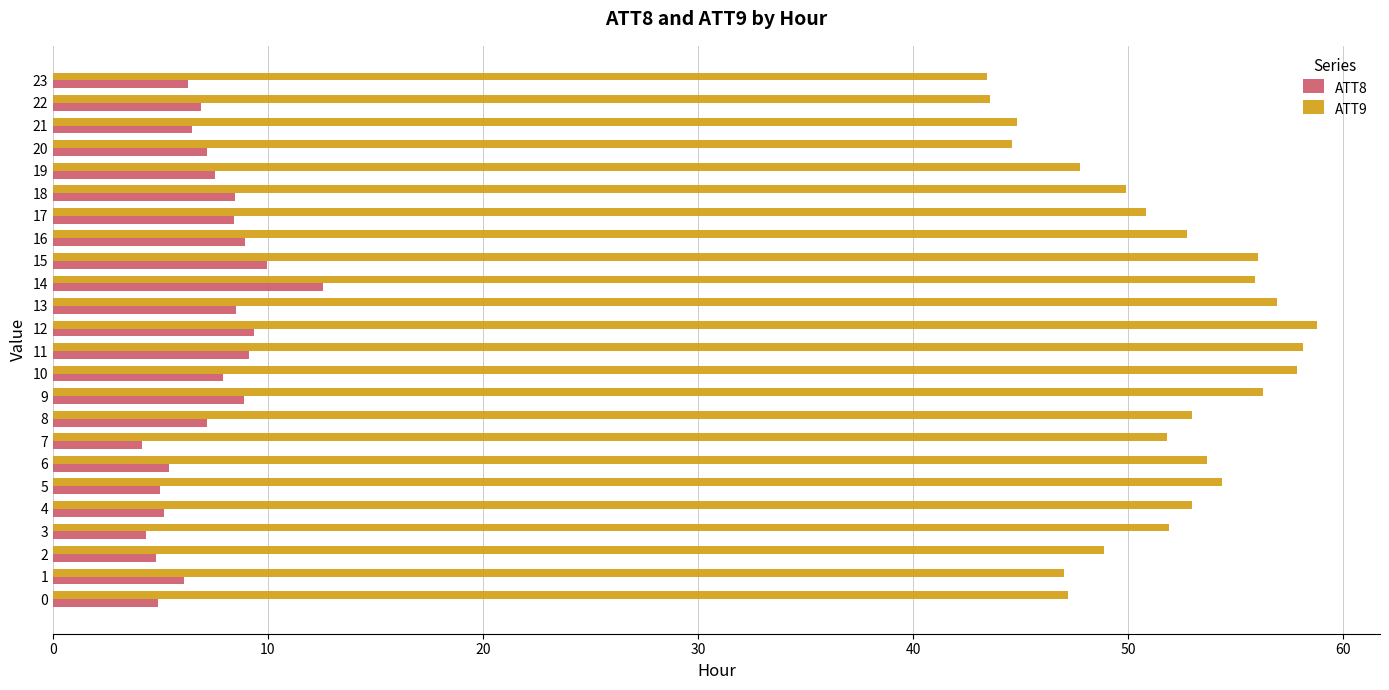

Which series has the largest total across all categories?

ATT9